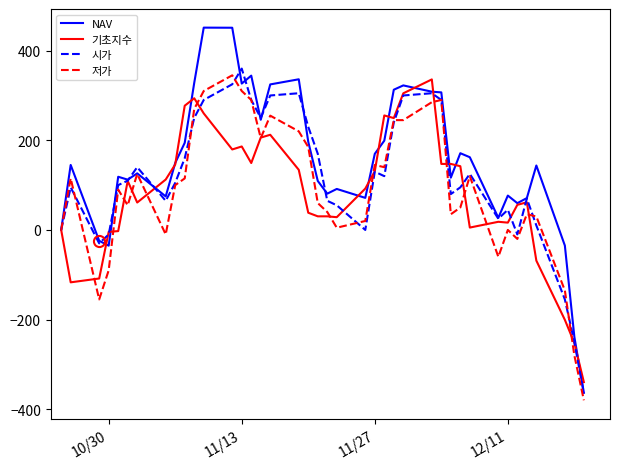

What is the maximum value shown in the chart?

451.4